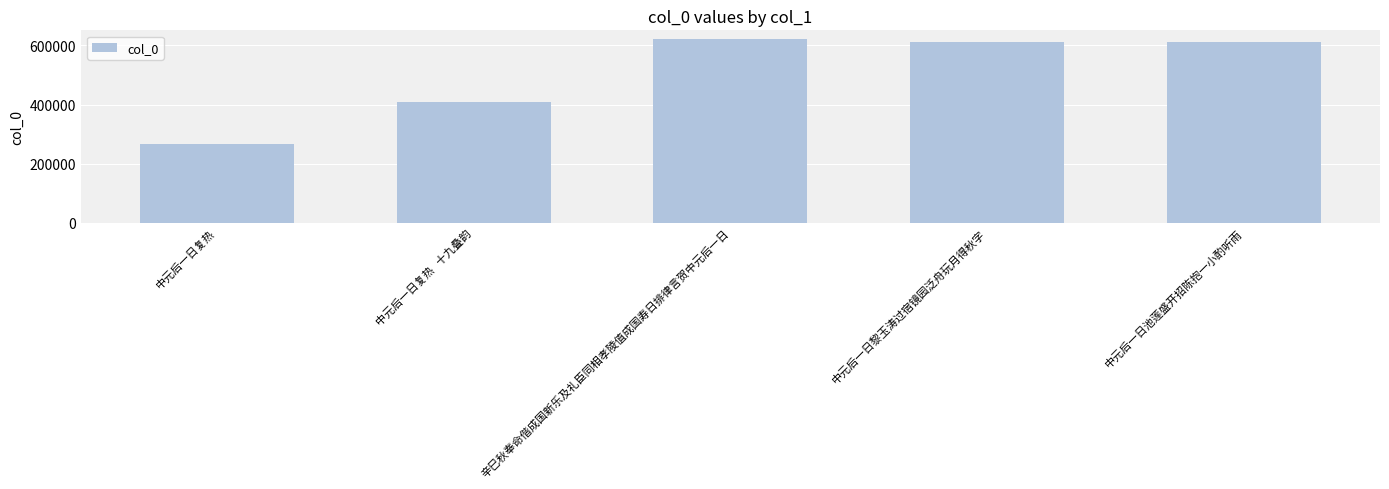

The chart shows a value of 406921 at 中元后一日复热   十九叠韵. True or false?

True